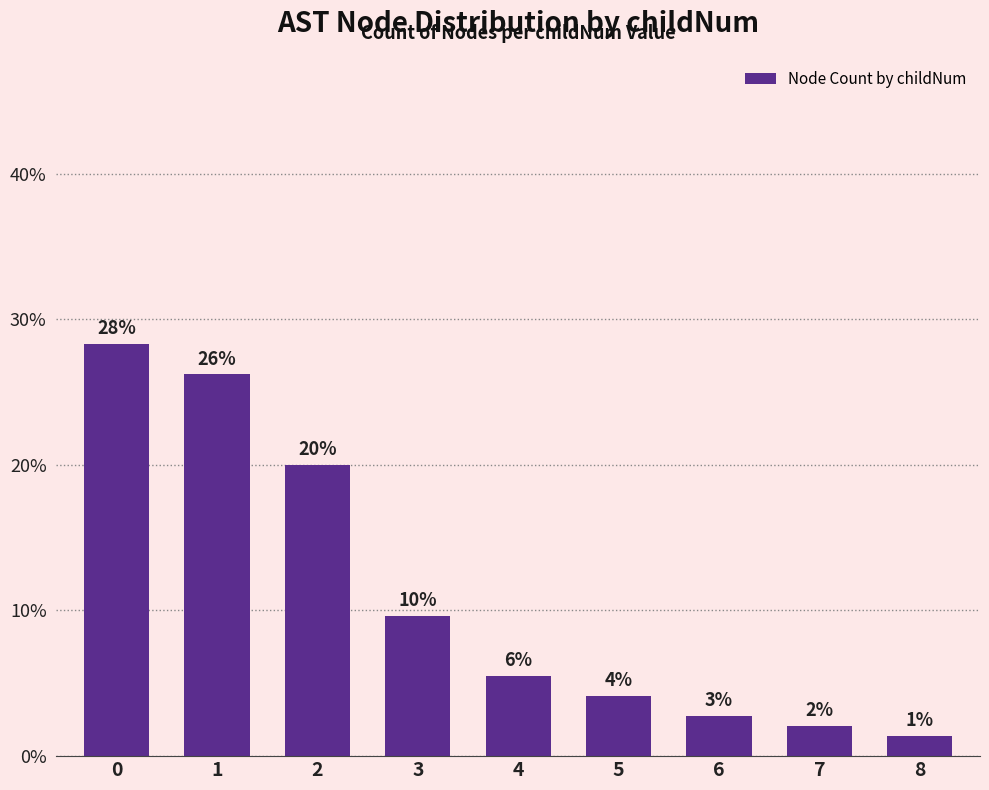

Rank the categories by value from lowest to highest.

8, 7, 6, 5, 4, 3, 2, 1, 0